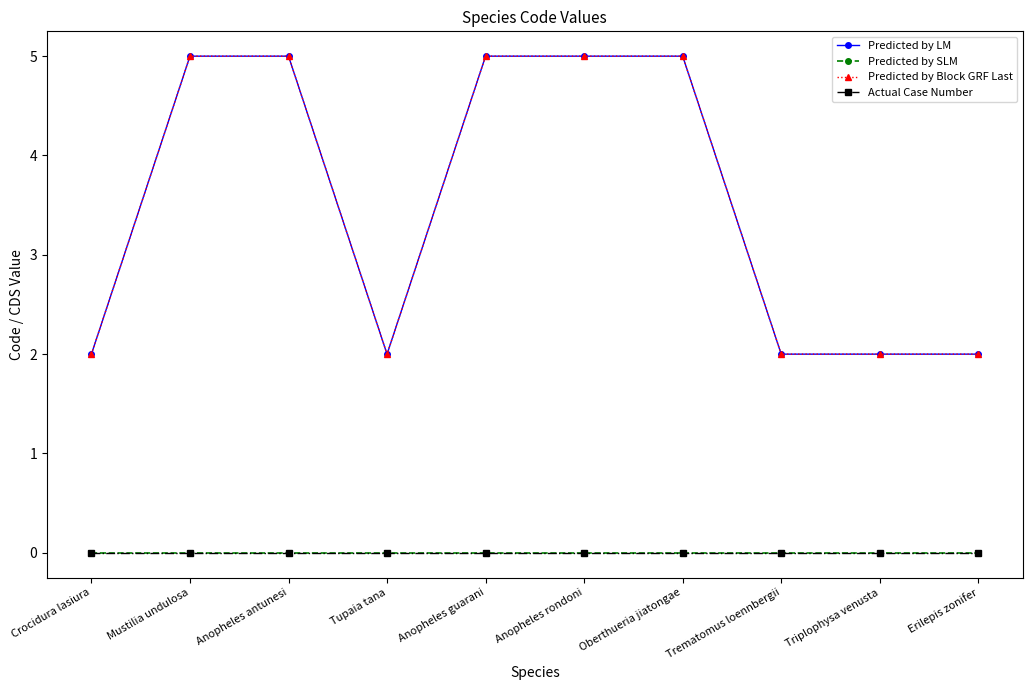

What position from the left is Mustilia undulosa?

2